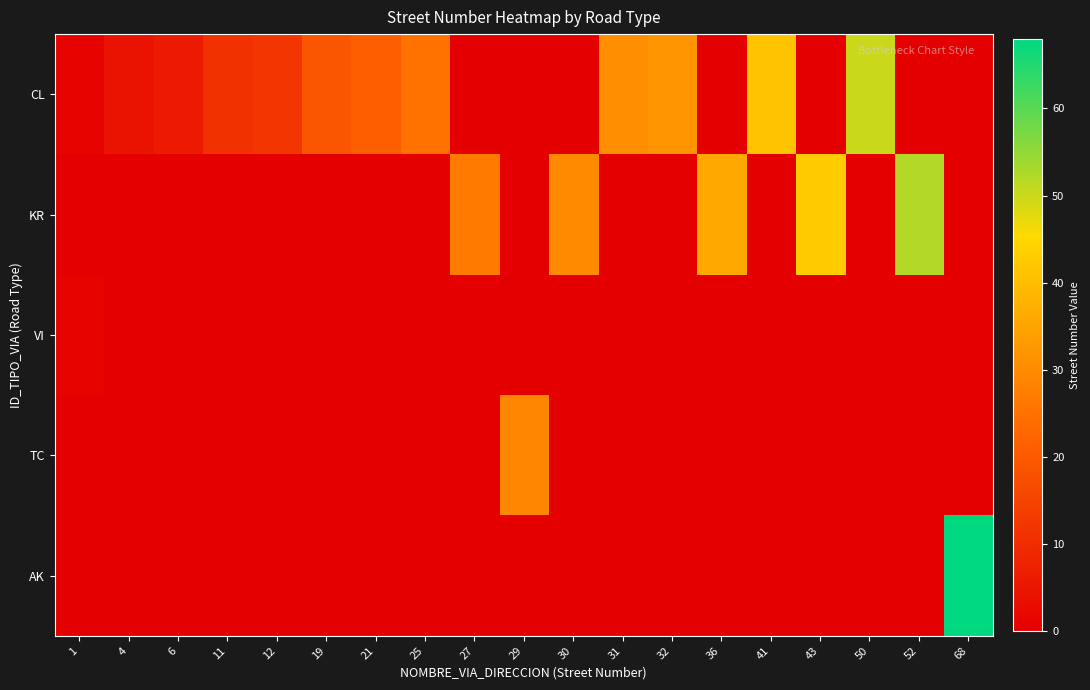

Which label corresponds to the largest value in the chart?

68